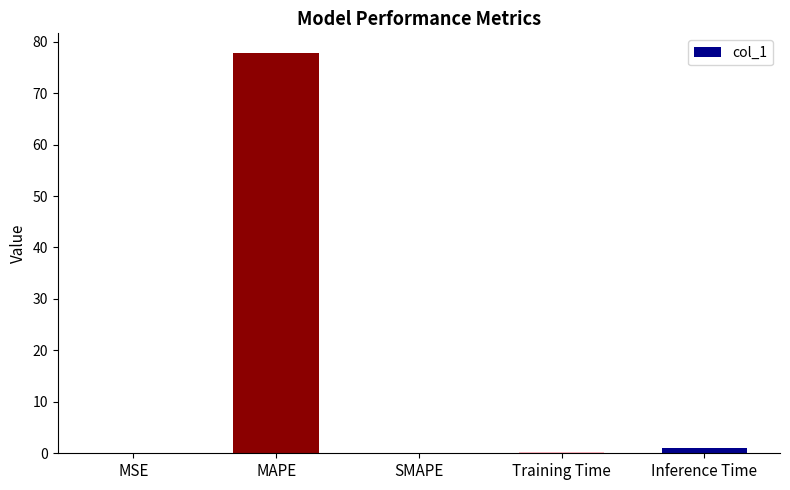

At which label is the value closest to 38?

Inference Time